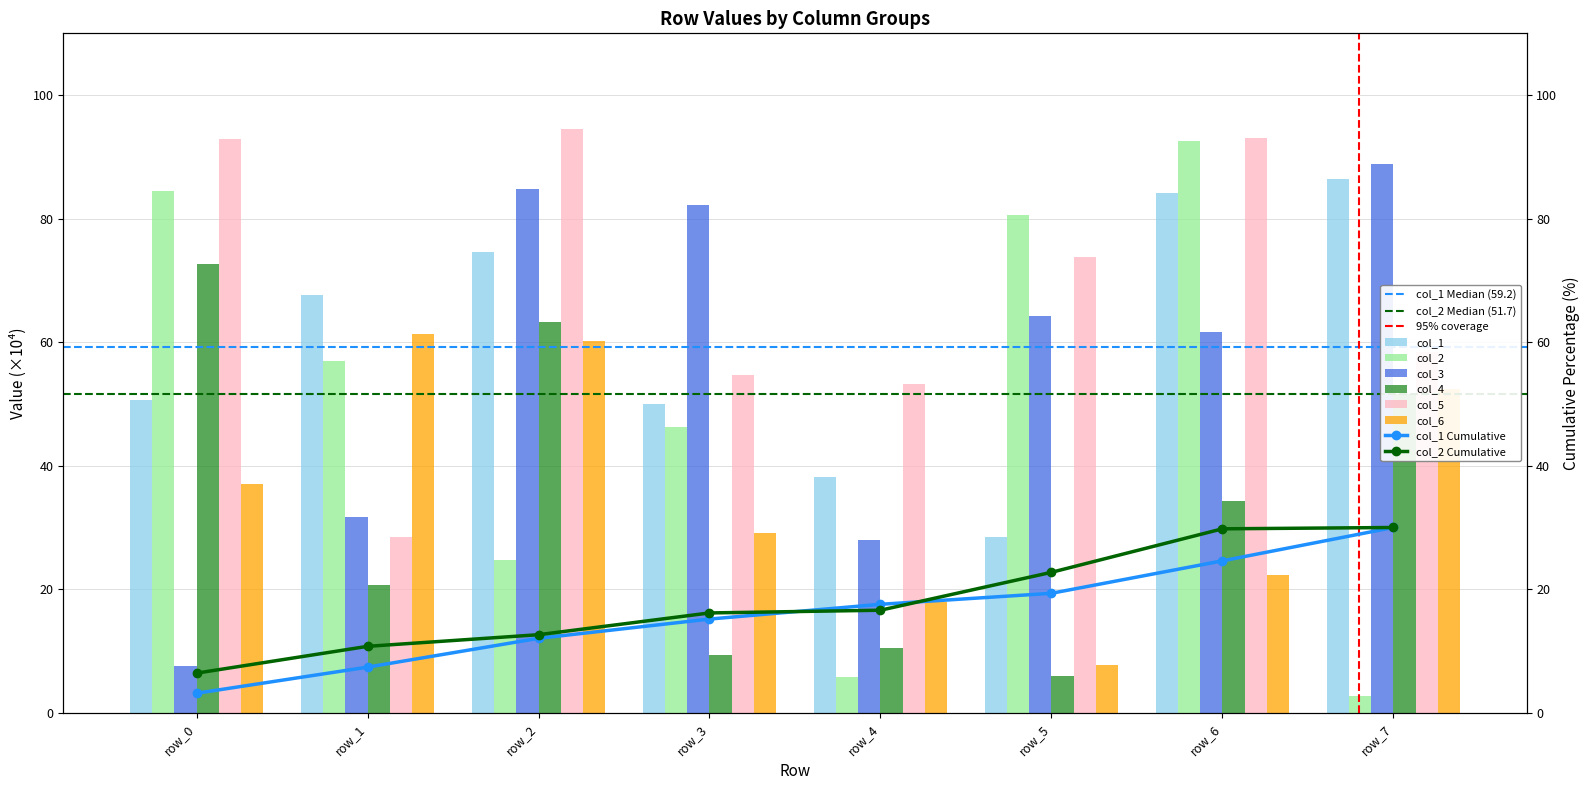

How many bars are there in each group?

6